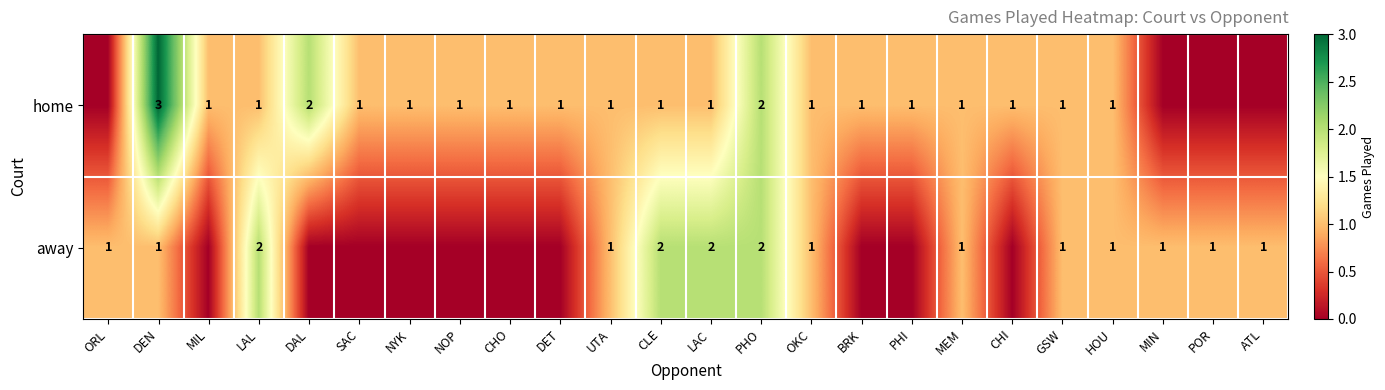

True or false: home has a value of 1 at LAL.

True